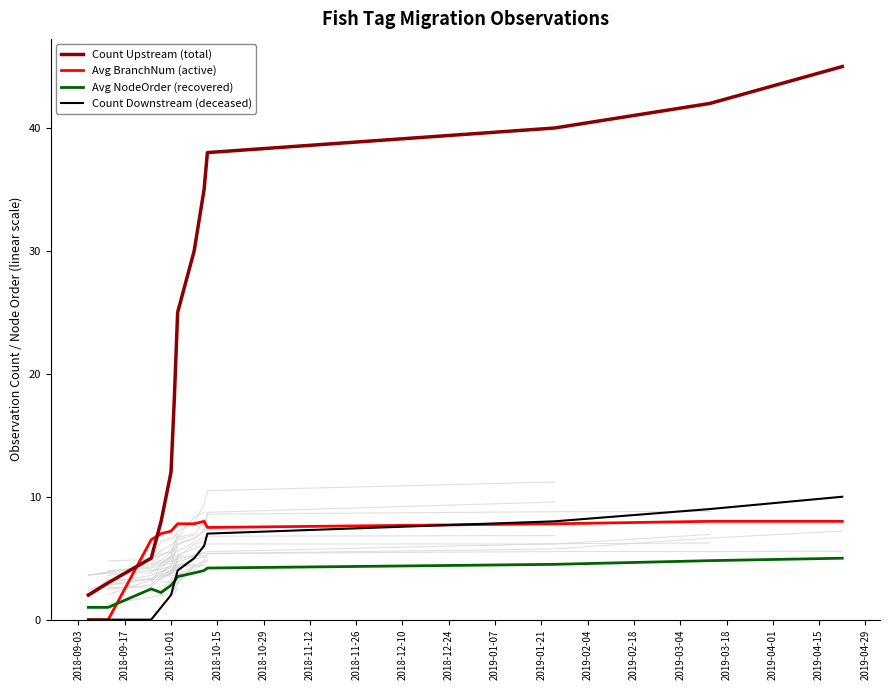

Which series has the largest range (max minus min)?

Count Upstream (total)